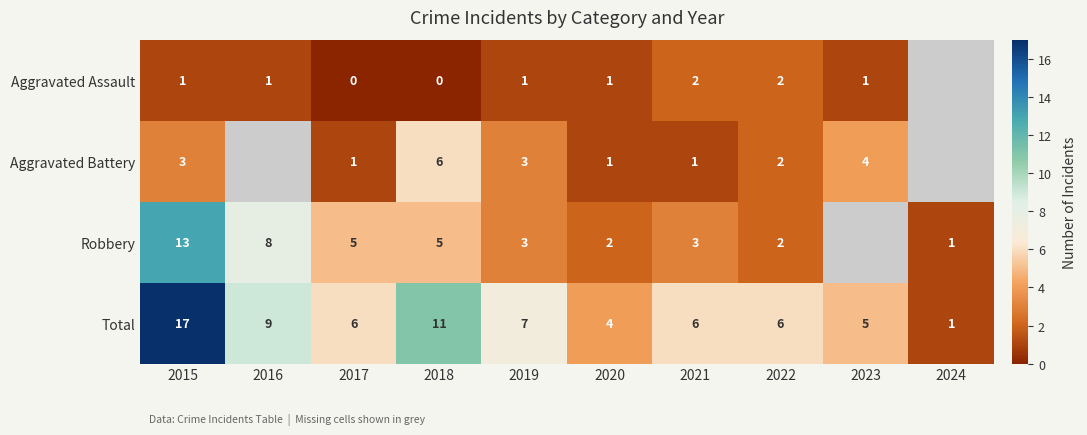

Read the Total value at 2020, to the nearest 5.

5